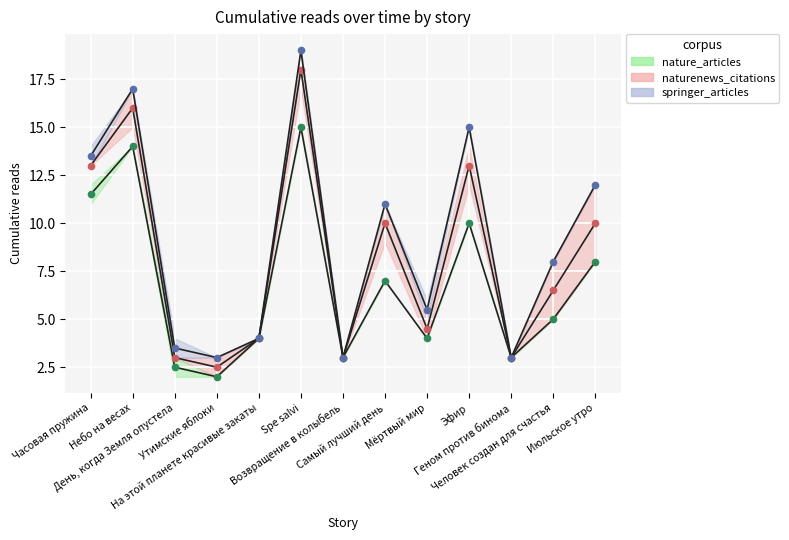

What is the difference between the second highest and minimum values in the 11.08 09:05 series?

14.0